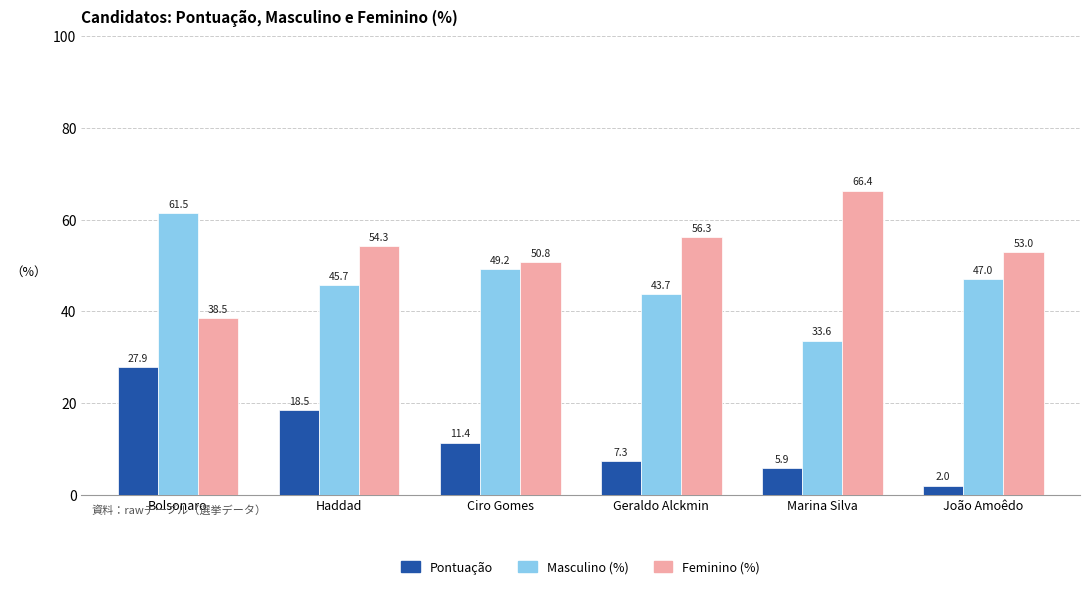

At which category does the chart reach its minimum across all series?

João Amoêdo